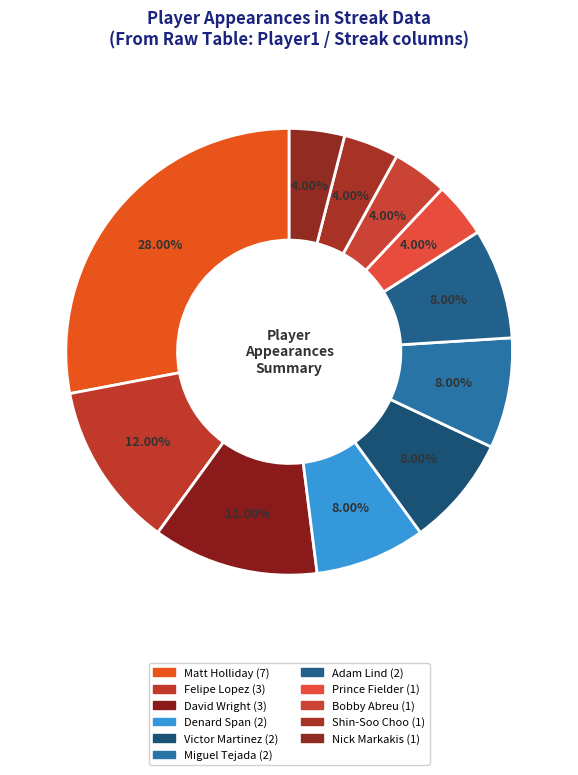

Does Bobby Abreu account for over 50% of the chart?

No